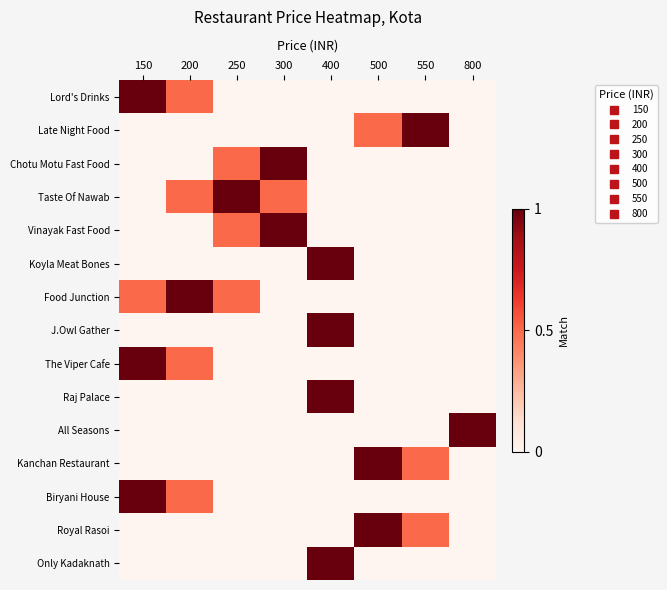

Reading left to right, list all the values displayed in this chart.

Lord's Drinks: 150=1.0	200=0.5	250=0.0	300=0.0	400=0.0	500=0.0	550=0.0	800=0.0
Late Night Food: 150=0.0	200=0.0	250=0.0	300=0.0	400=0.0	500=0.5	550=1.0	800=0.0
Chotu Motu Fast Food: 150=0.0	200=0.0	250=0.5	300=1.0	400=0.0	500=0.0	550=0.0	800=0.0
Taste Of Nawab: 150=0.0	200=0.5	250=1.0	300=0.5	400=0.0	500=0.0	550=0.0	800=0.0
Vinayak Fast Food: 150=0.0	200=0.0	250=0.5	300=1.0	400=0.0	500=0.0	550=0.0	800=0.0
Koyla Meat Bones: 150=0.0	200=0.0	250=0.0	300=0.0	400=1.0	500=0.0	550=0.0	800=0.0
Food Junction: 150=0.5	200=1.0	250=0.5	300=0.0	400=0.0	500=0.0	550=0.0	800=0.0
J.Owl Gather: 150=0.0	200=0.0	250=0.0	300=0.0	400=1.0	500=0.0	550=0.0	800=0.0
The Viper Cafe: 150=1.0	200=0.5	250=0.0	300=0.0	400=0.0	500=0.0	550=0.0	800=0.0
Raj Palace: 150=0.0	200=0.0	250=0.0	300=0.0	400=1.0	500=0.0	550=0.0	800=0.0
All Seasons: 150=0.0	200=0.0	250=0.0	300=0.0	400=0.0	500=0.0	550=0.0	800=1.0
Kanchan Restaurant: 150=0.0	200=0.0	250=0.0	300=0.0	400=0.0	500=1.0	550=0.5	800=0.0
Biryani House: 150=1.0	200=0.5	250=0.0	300=0.0	400=0.0	500=0.0	550=0.0	800=0.0
Royal Rasoi: 150=0.0	200=0.0	250=0.0	300=0.0	400=0.0	500=1.0	550=0.5	800=0.0
Only Kadaknath: 150=0.0	200=0.0	250=0.0	300=0.0	400=1.0	500=0.0	550=0.0	800=0.0